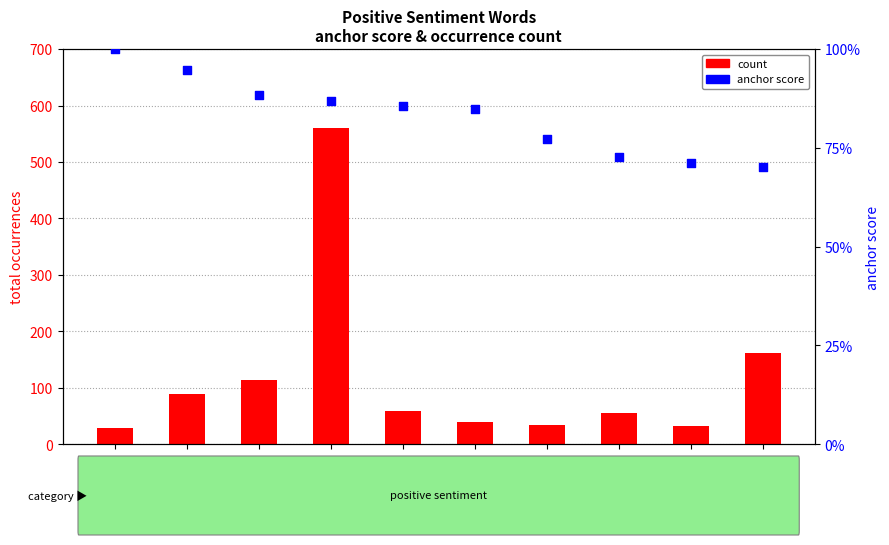

What are all the series names shown in the legend?

count, anchor score